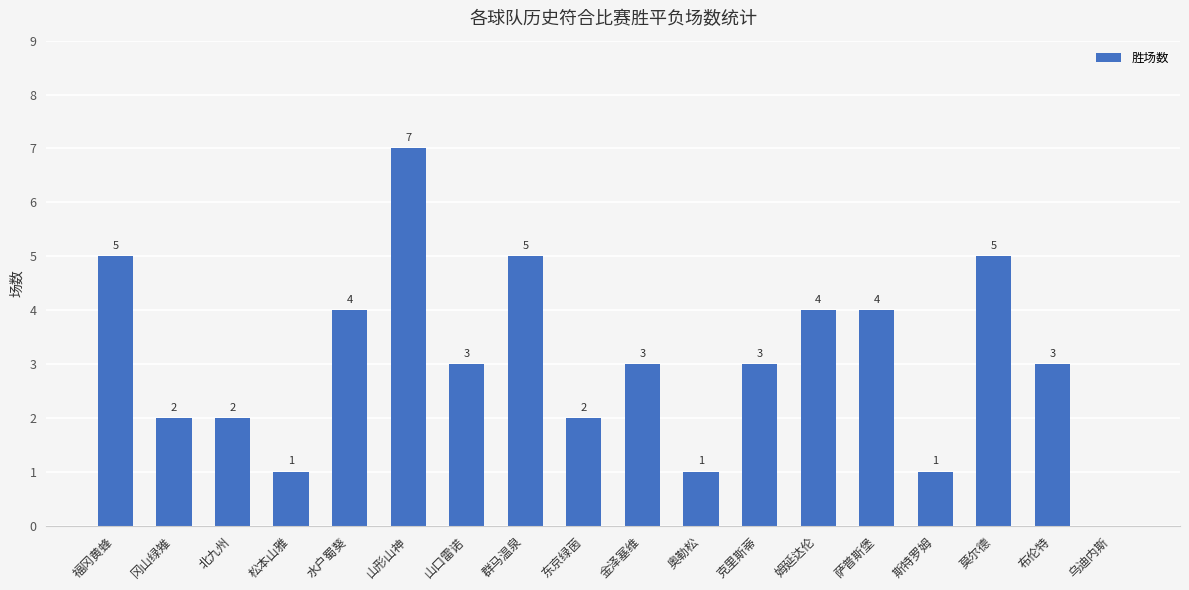

What is the sum of all values?

55